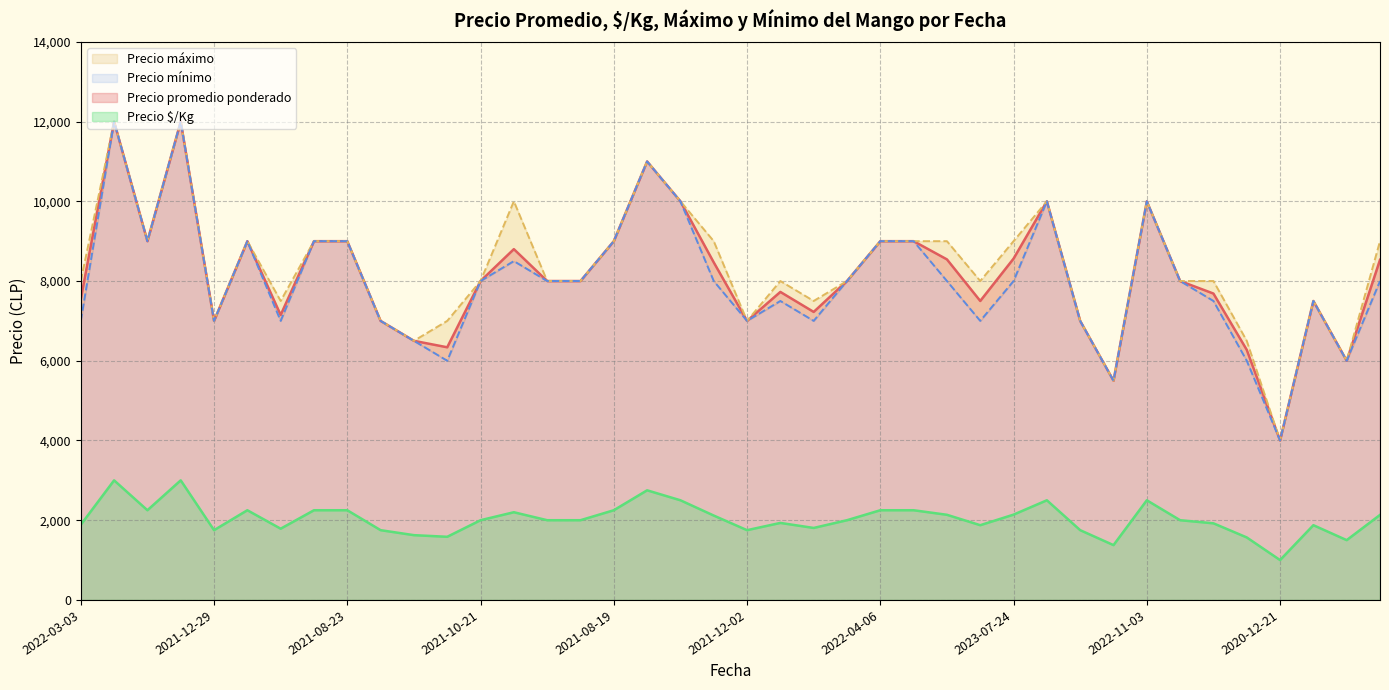

What is the difference between the Precio promedio ponderado values at 2021-12-02 and 2022-04-18?

2000